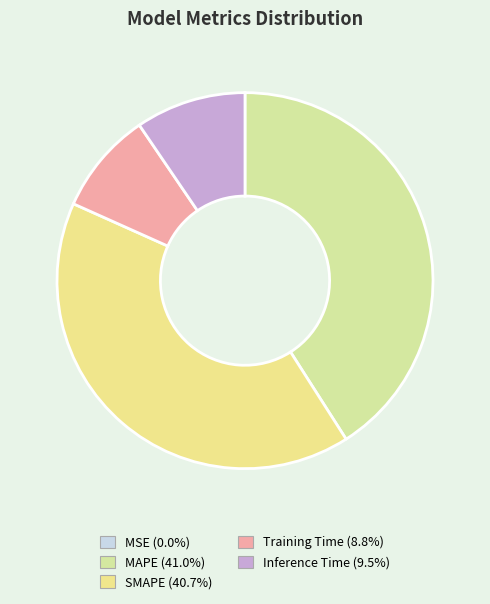

True or false: SMAPE accounts for 41% of the total.

True